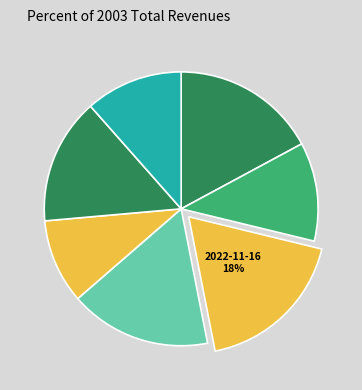

How many slices are in this pie chart?

7